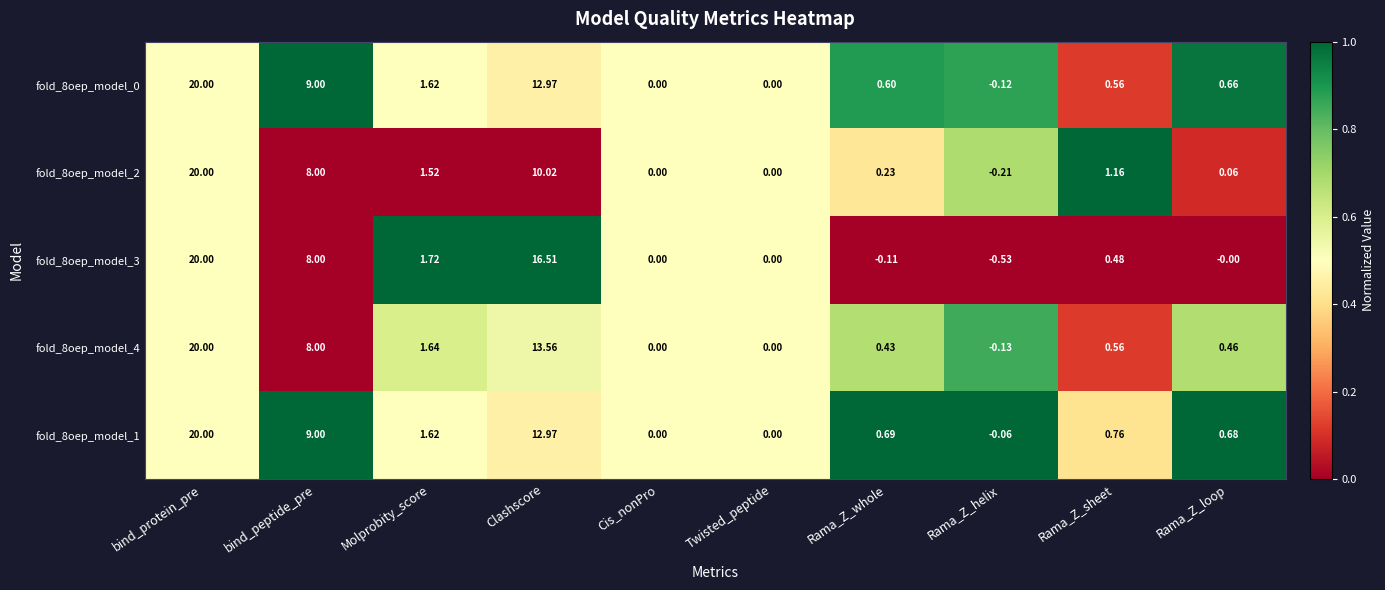

Is the value of fold_8oep_model_0 at Clashscore greater than the value of fold_8oep_model_2 at bind_protein_pre?

No